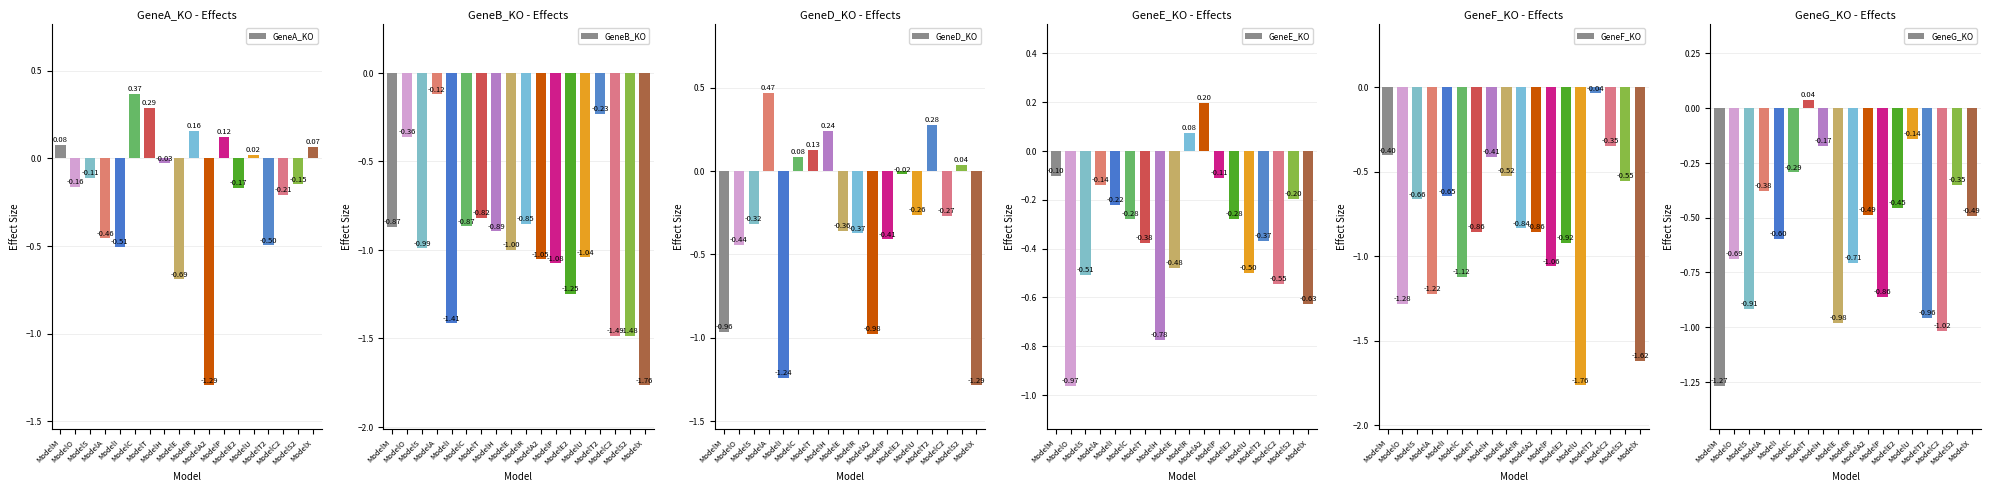

List the series in order of their peak value, lowest first.

GeneB_KO, GeneF_KO, GeneG_KO, GeneE_KO, GeneA_KO, GeneD_KO